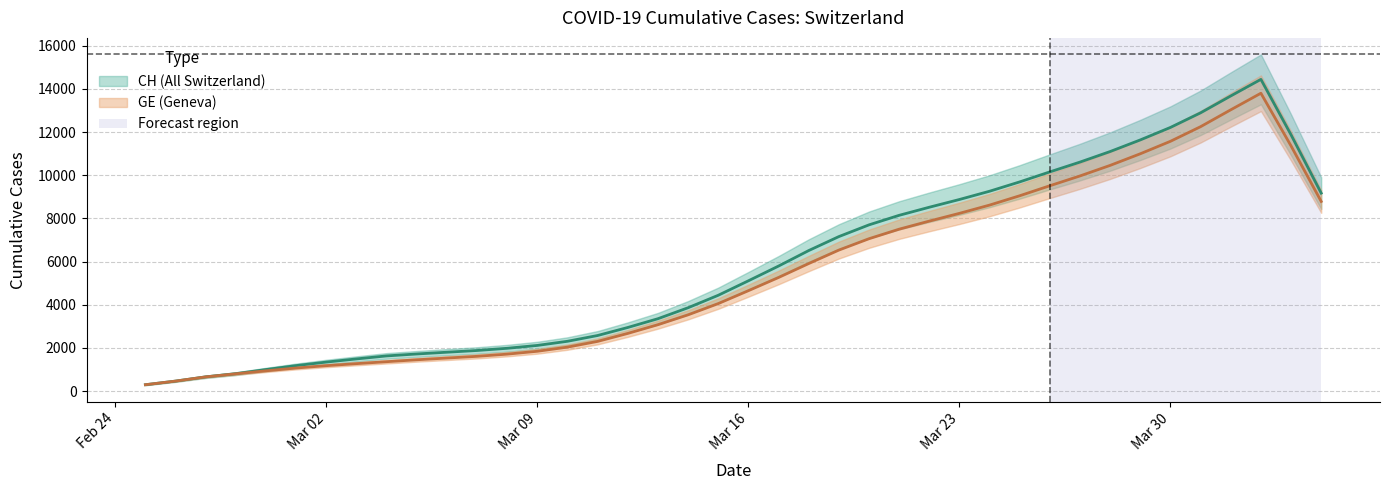

At how many categories does at least one series exceed 9857?

10